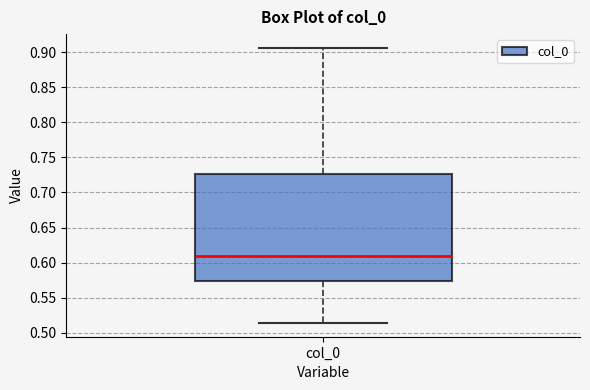

Transcribe this box plot: give where the median line is, the range the box spans, and where the two whiskers end, as read against the y-axis. The values are not printed on the chart, so give them approximately, as read against the axis.

median 0.610, box 0.575 to 0.725, whiskers 0.515 to 0.905